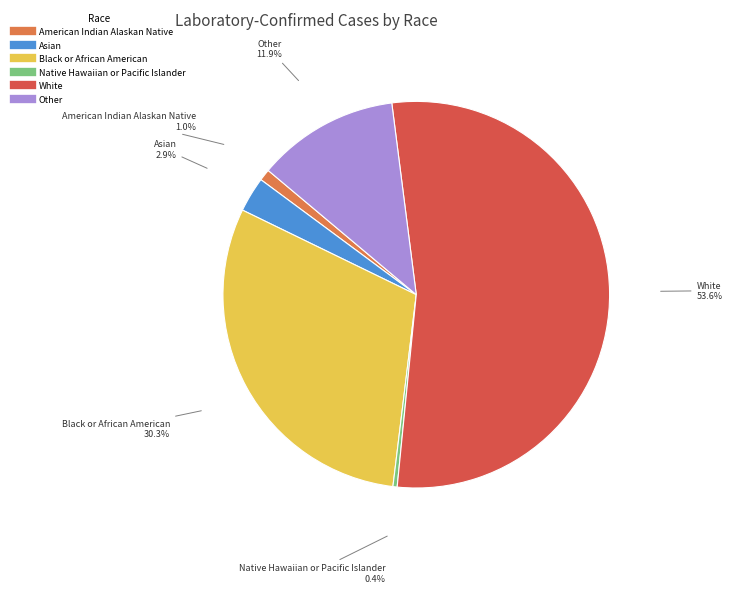

Is it true that Native Hawaiian or Pacific Islander is 0% of the pie?

True